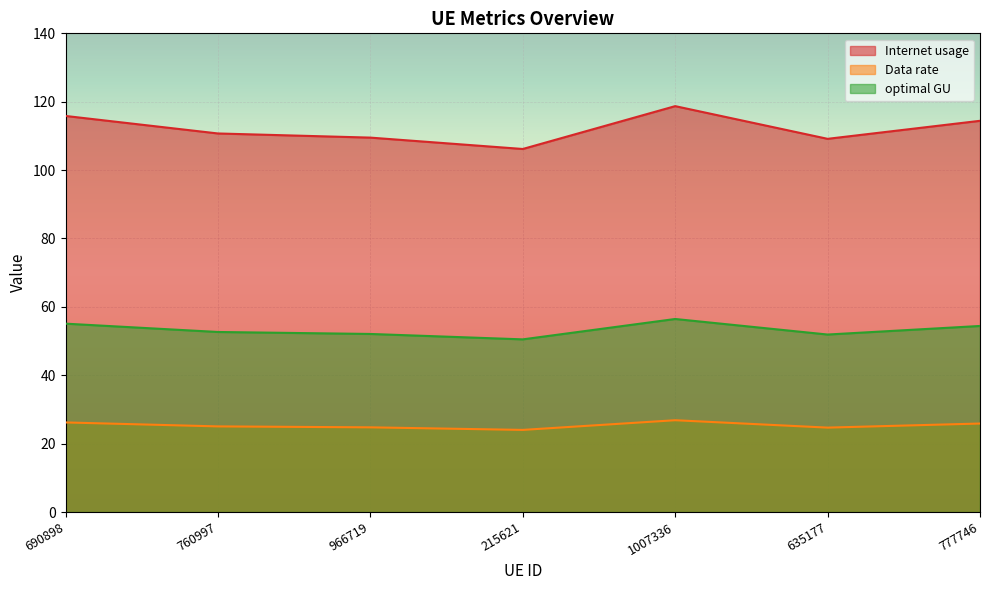

What is the difference between the maximum and second lowest values in the Data rate series?

2.2